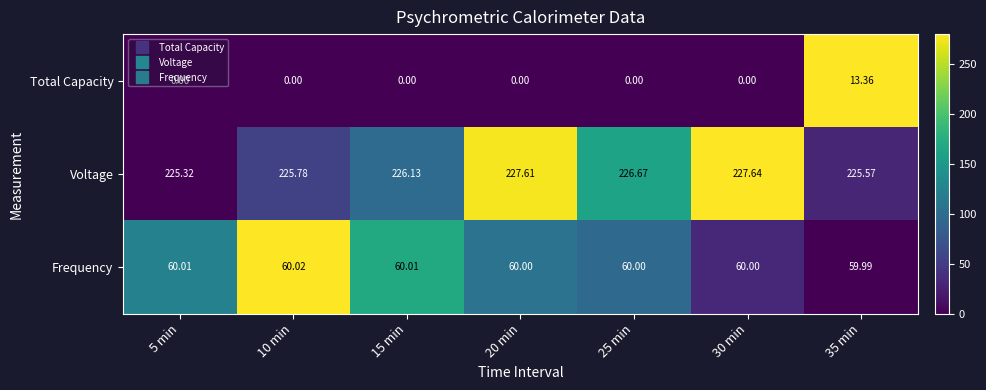

How many series are shown in this chart?

3